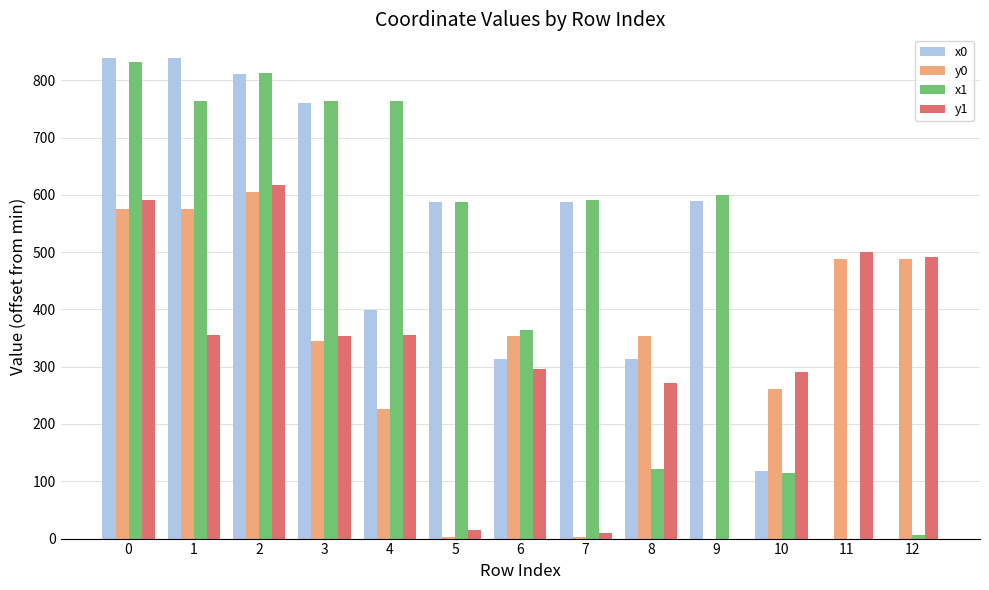

Are the bars grouped side by side (vs. stacked)?

Yes